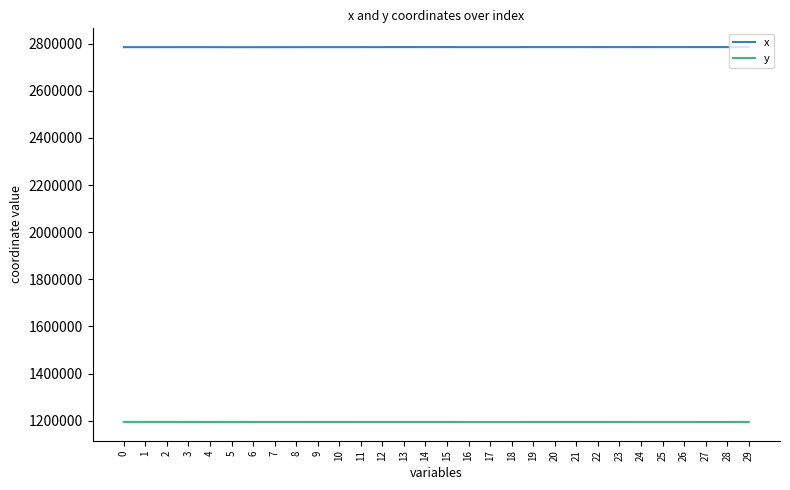

What is the difference between the highest and lowest values at 3?

1591379.6